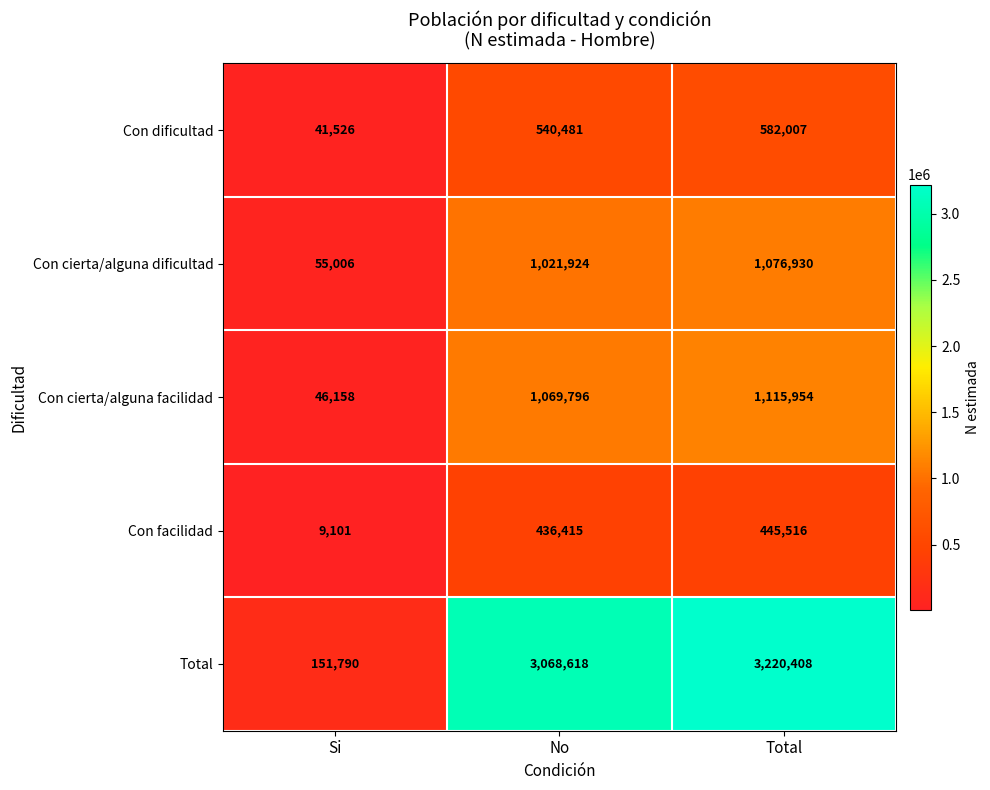

What is the difference between the Con dificultad values at No and Total?

41526